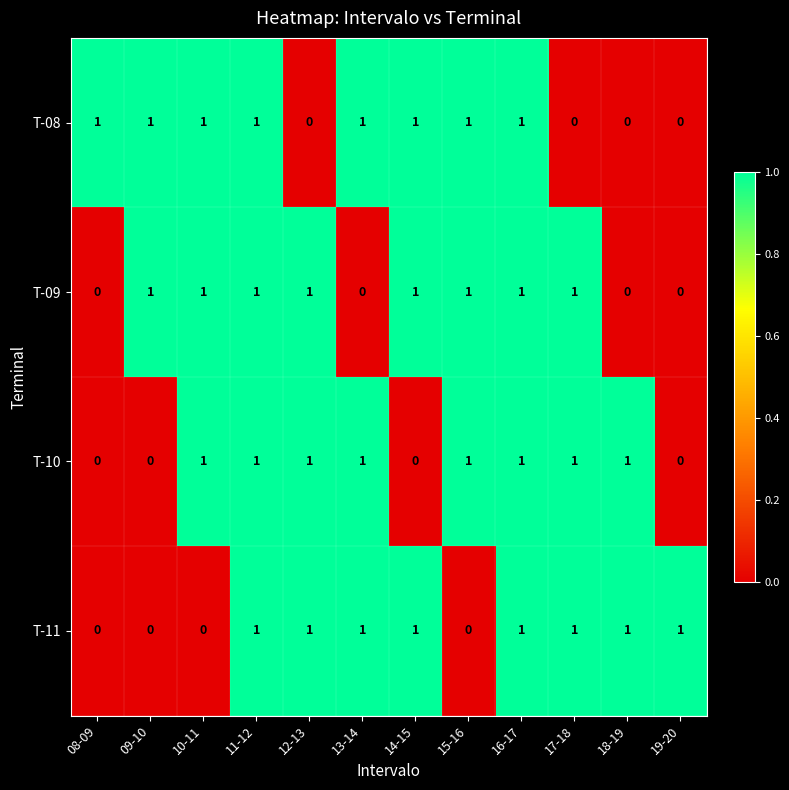

How many T-09 values are between 0 and 1?

12